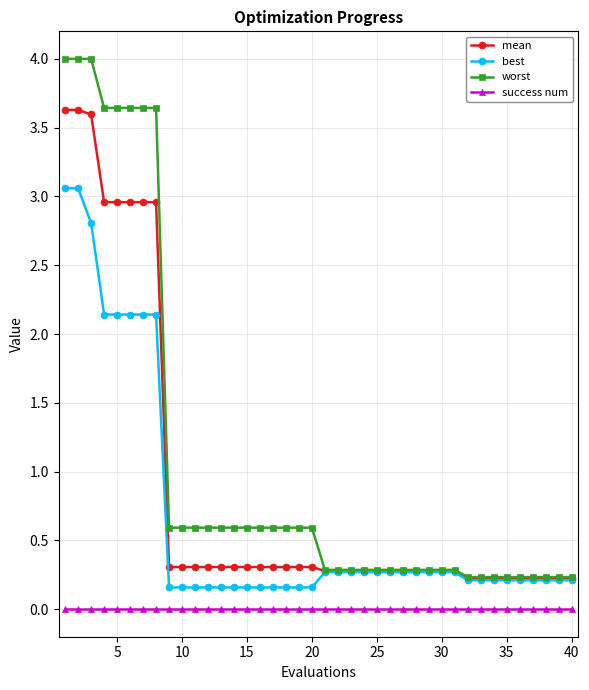

True or false: success num and worst intersect in this chart.

False